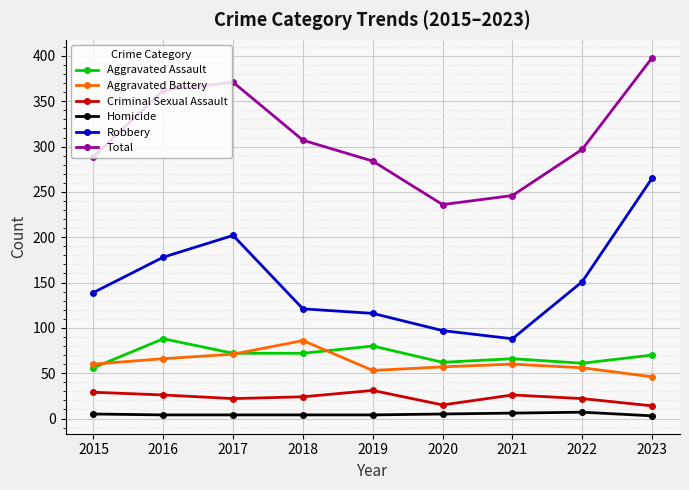

Is the value of Criminal Sexual Assault at 2016 greater than the value of Homicide at 2017?

Yes